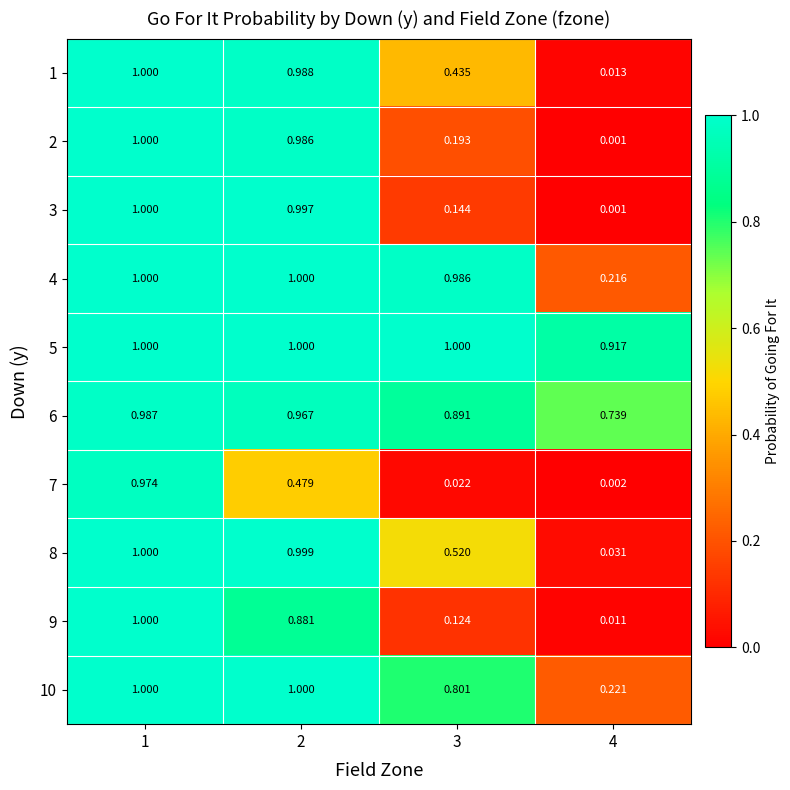

Is the value of 4 at 4 greater than the value of 6 at 2?

No